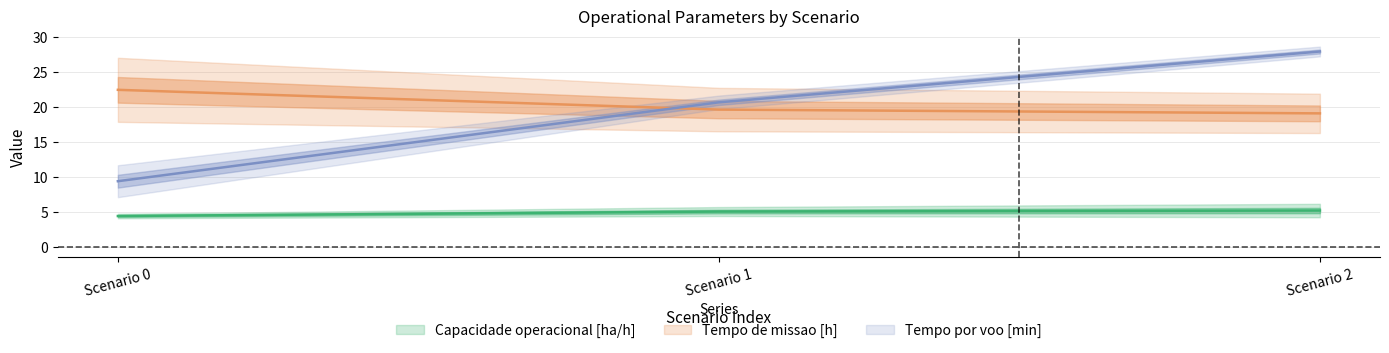

Between 1 and 2, which series saw the biggest shift?

Tempo por voo [min]